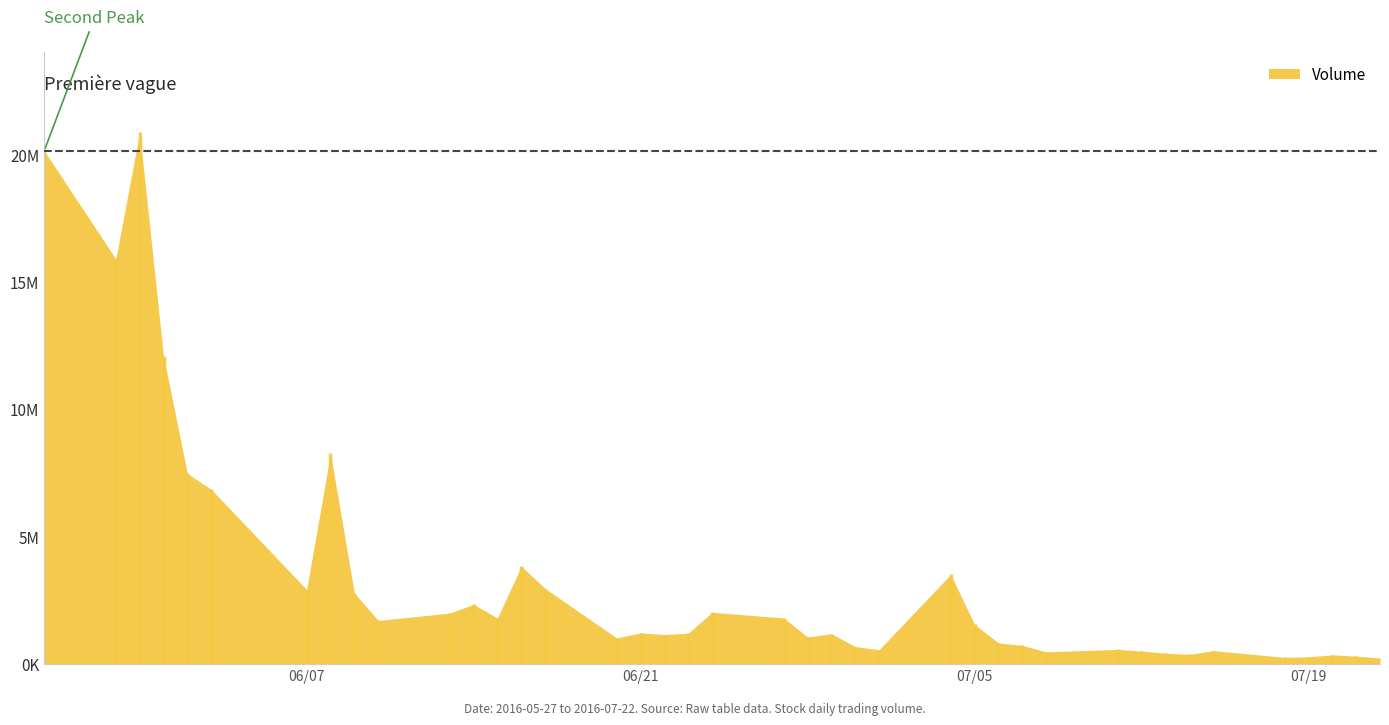

How many values are below 1227078?

20